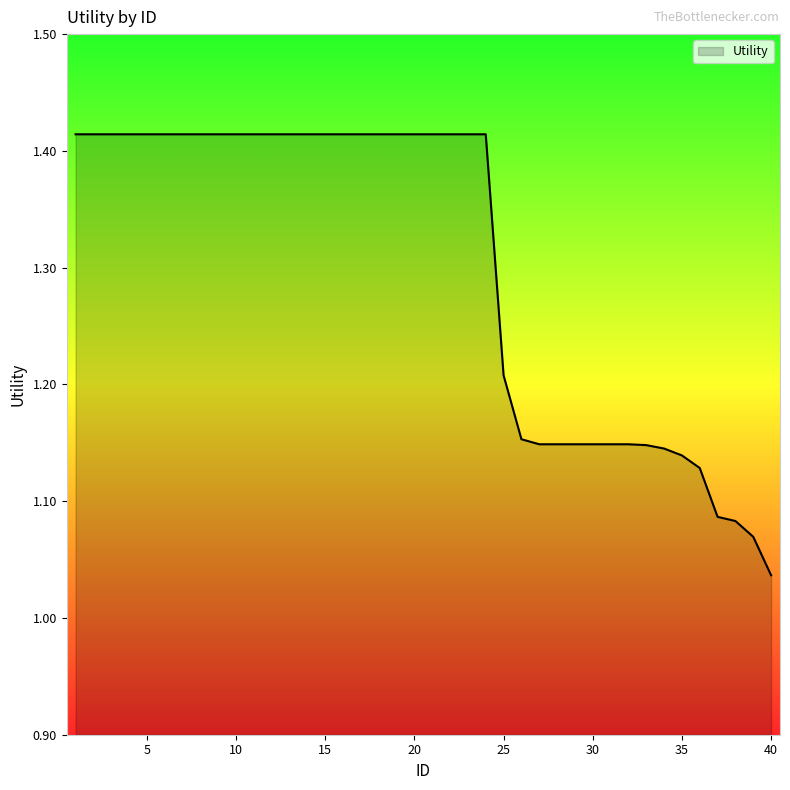

Does the chart display data point markers on the line(s)?

No